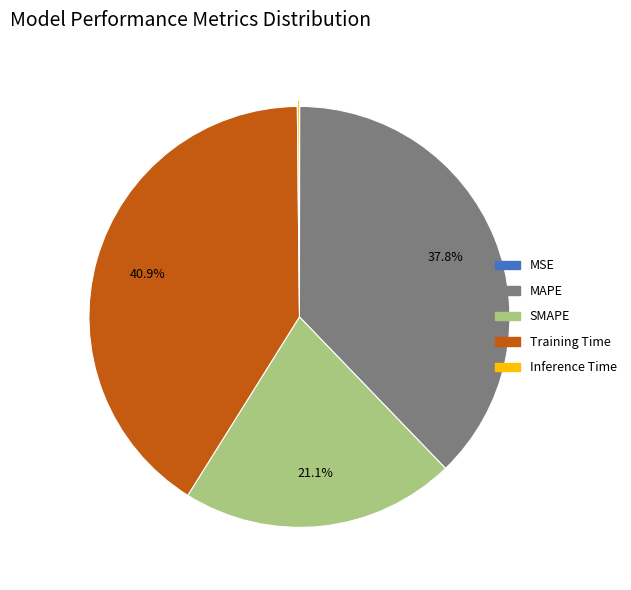

To the nearest percent, what portion does Training Time represent?

41%